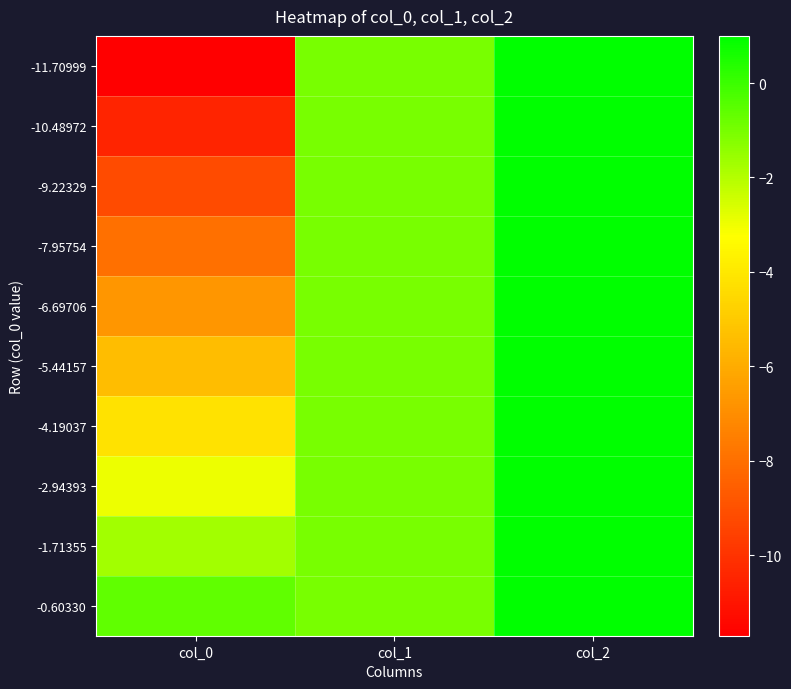

Which has a higher value, col_0 or col_1?

col_1